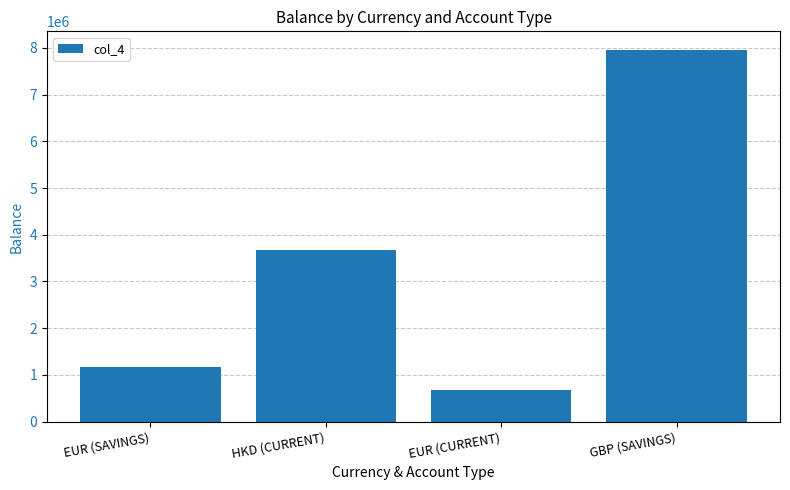

Reading left to right, list all the values displayed in this chart.

EUR (SAVINGS)=1168932	HKD (CURRENT)=3670489	EUR (CURRENT)=672785	GBP (SAVINGS)=7957172